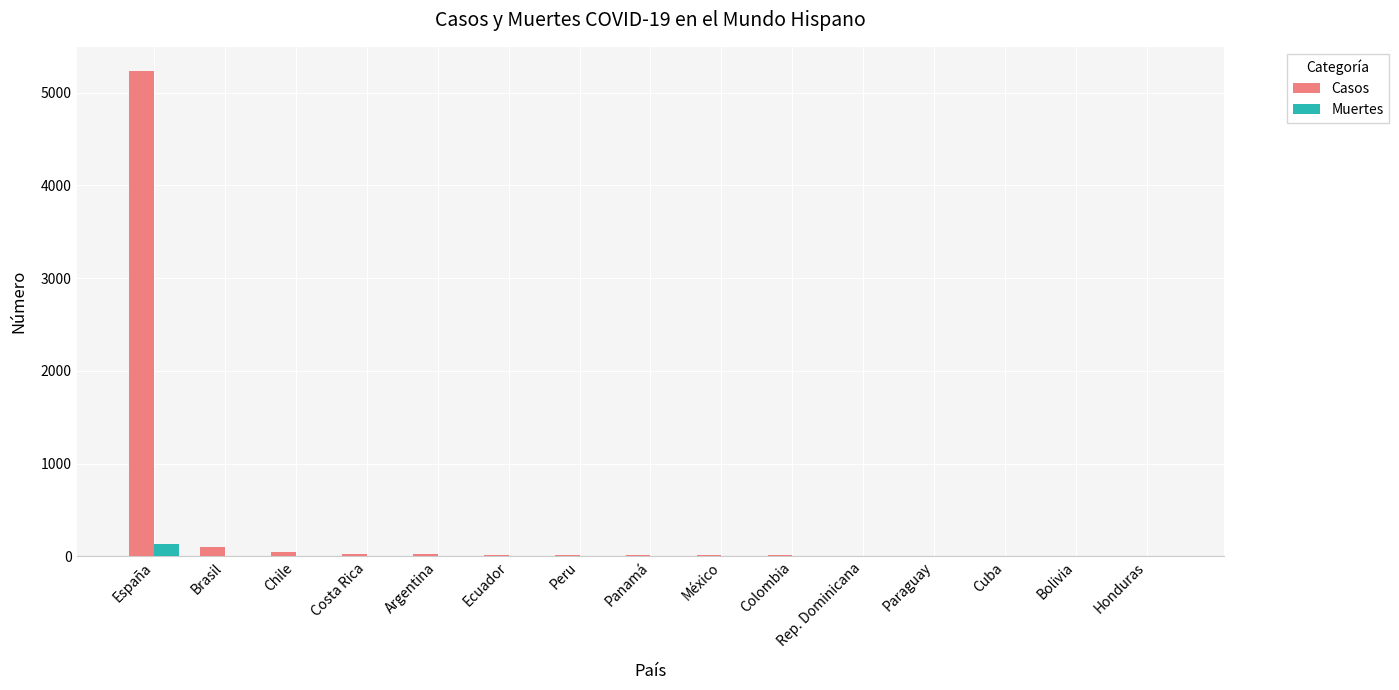

How many data points does each series have?

15